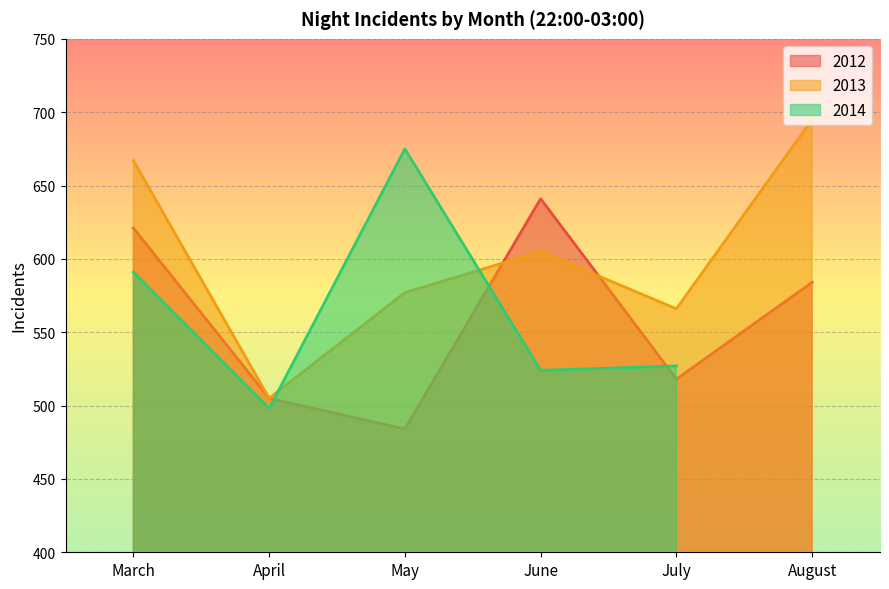

What is the greatest value displayed?

695